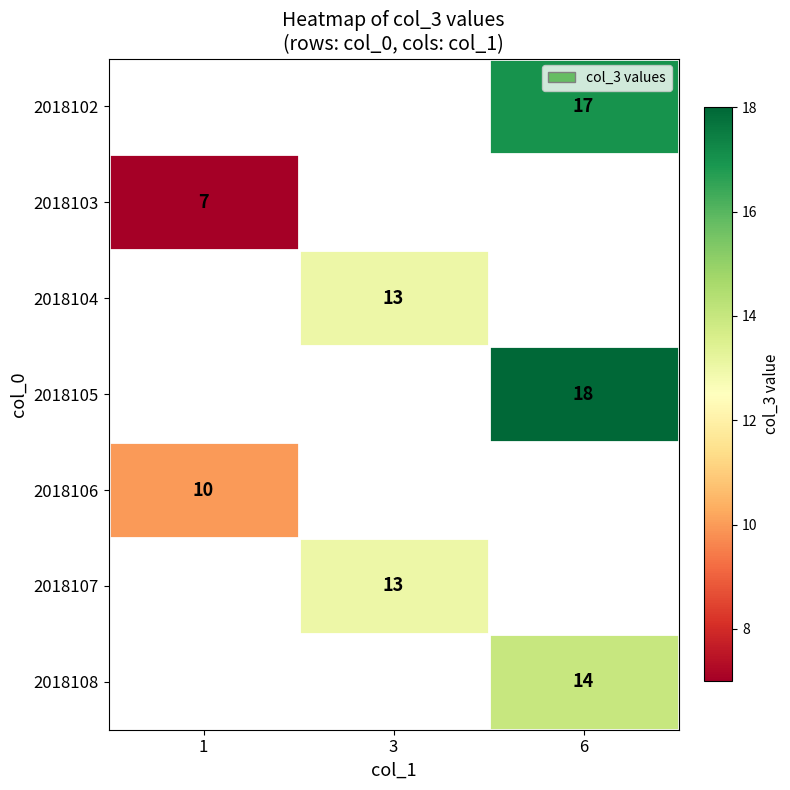

How many categories are shown in the chart?

3